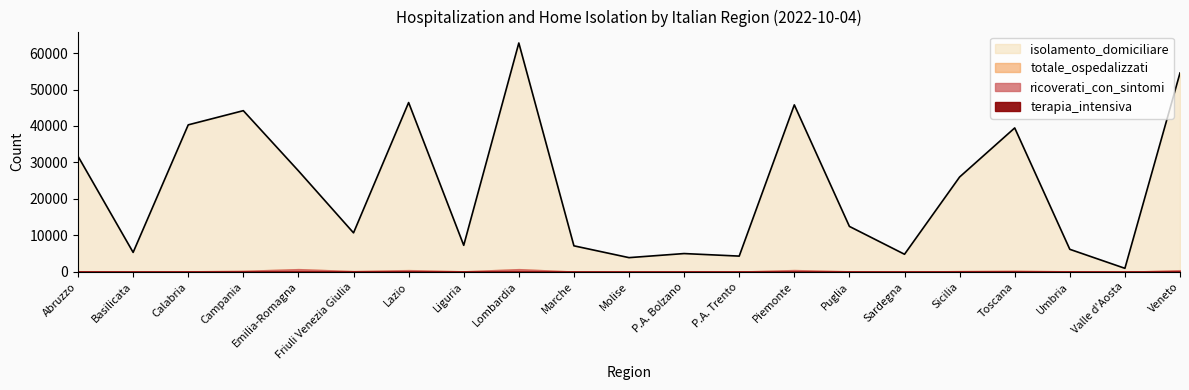

At which label does terapia_intensiva reach its minimum?

Basilicata